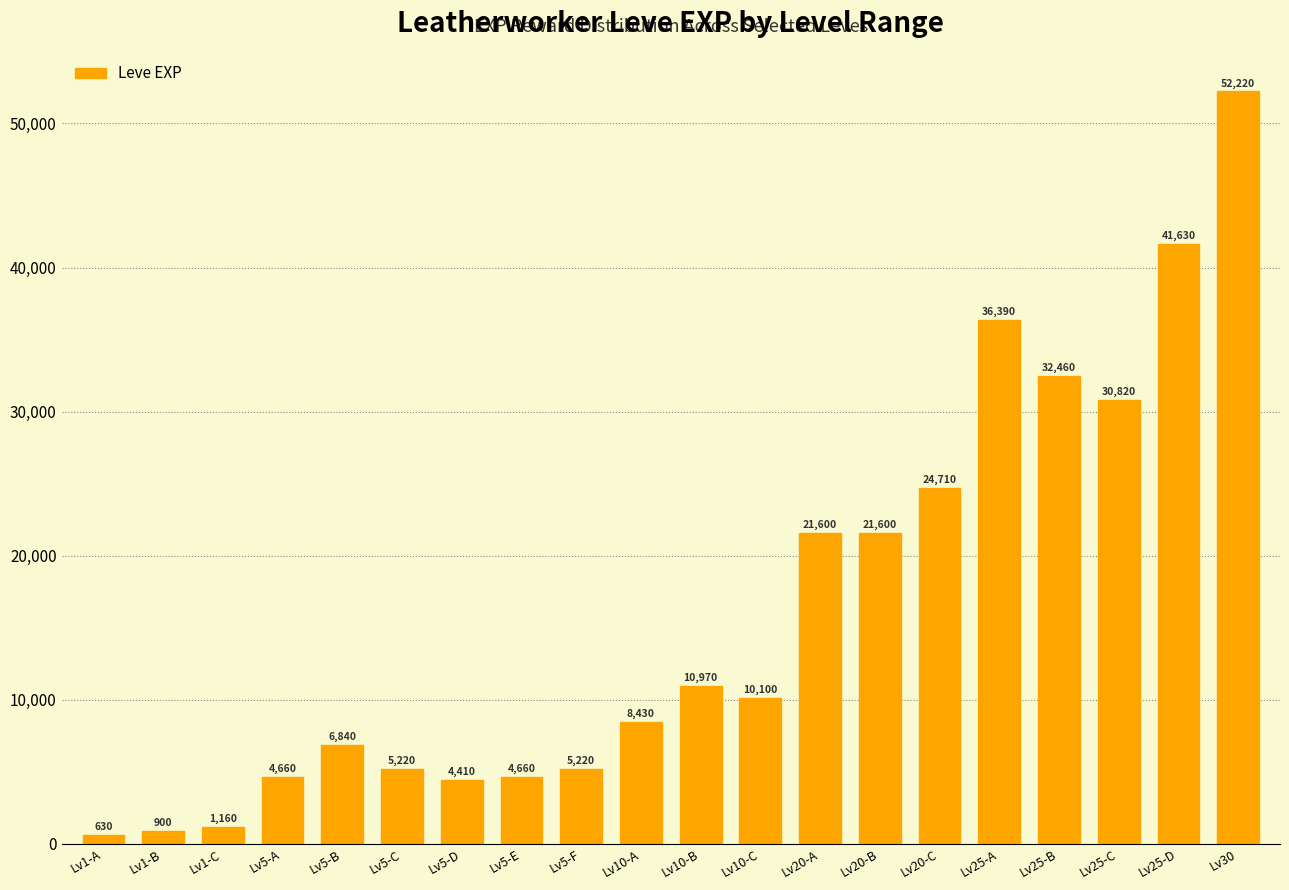

Reading left to right, transcribe all the data shown in this chart.

630	900	1160	4660	6840	5220	4410	4660	5220	8430	10970	10100	21600	21600	24710	36390	32460	30820	41630	52220